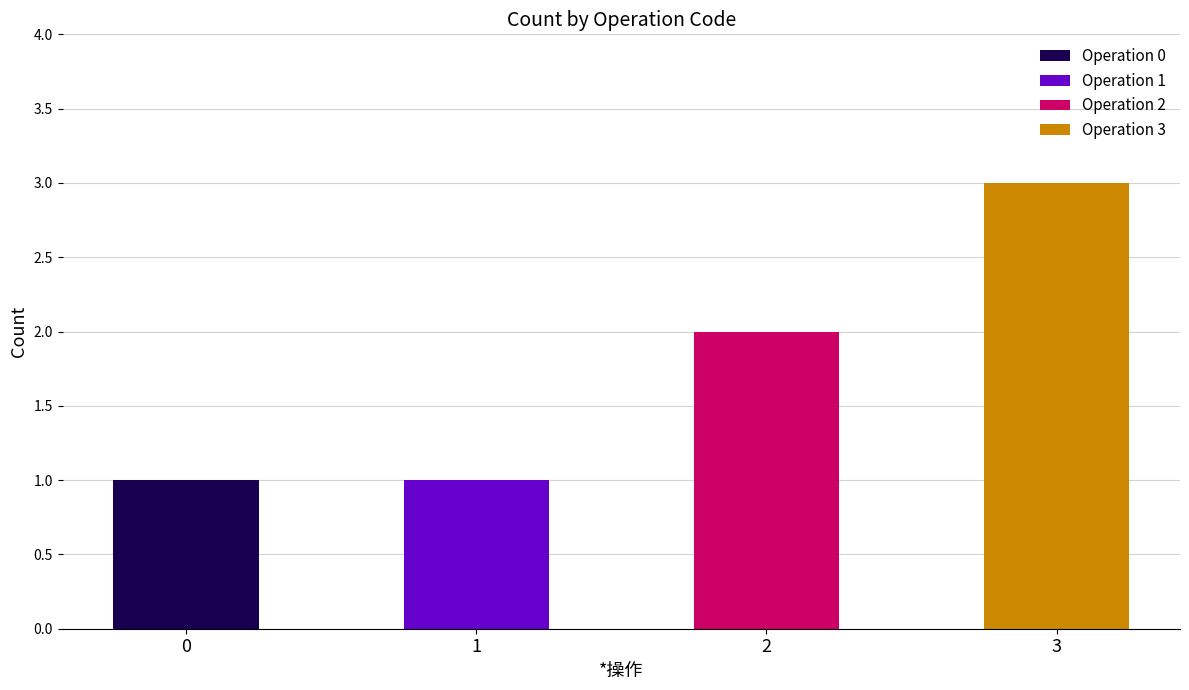

Is it true that the value at 1 is 1?

True